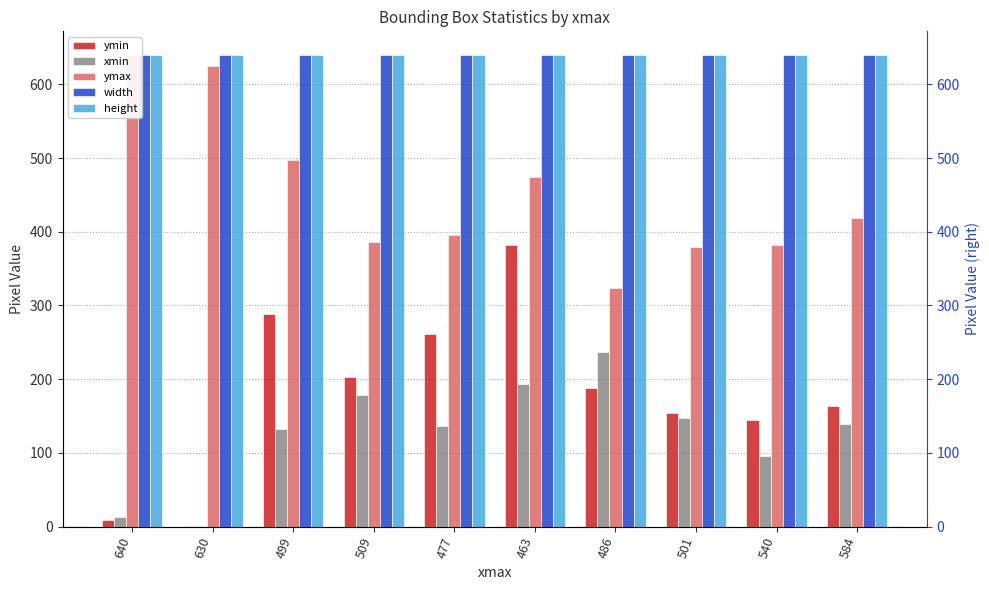

Count the number of data series in this chart.

5